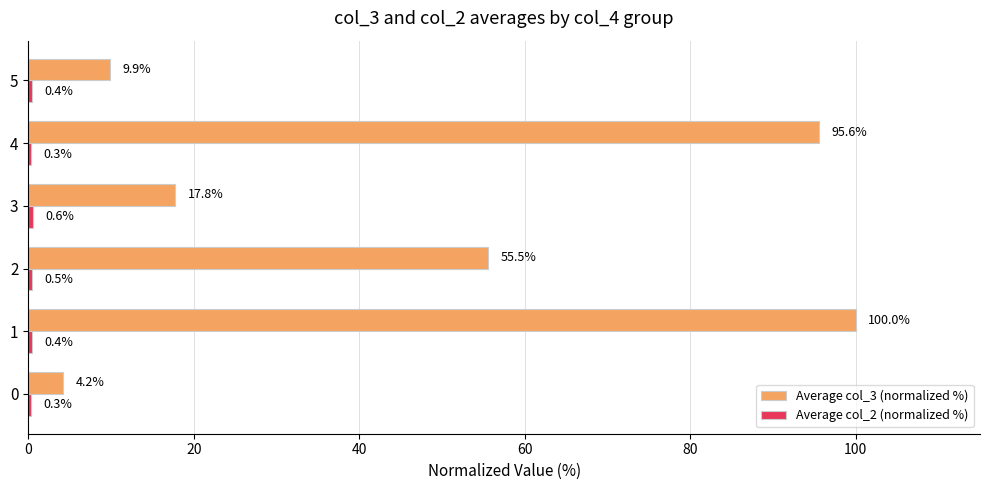

Between 0 and 4, which series saw the biggest shift?

Average col_3 (normalized %)